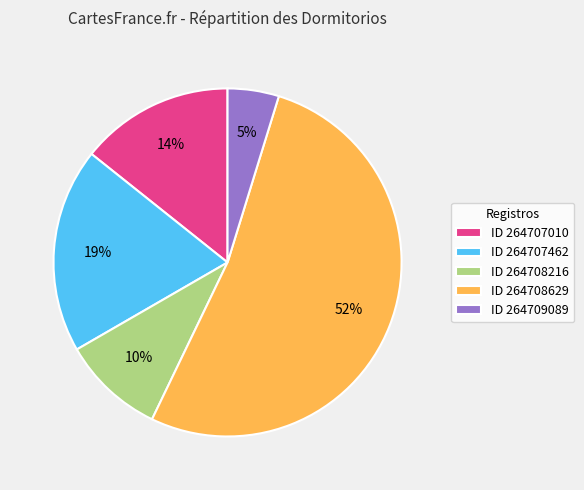

Is the sum of ID 264708629 and ID 264707010 greater than half?

Yes